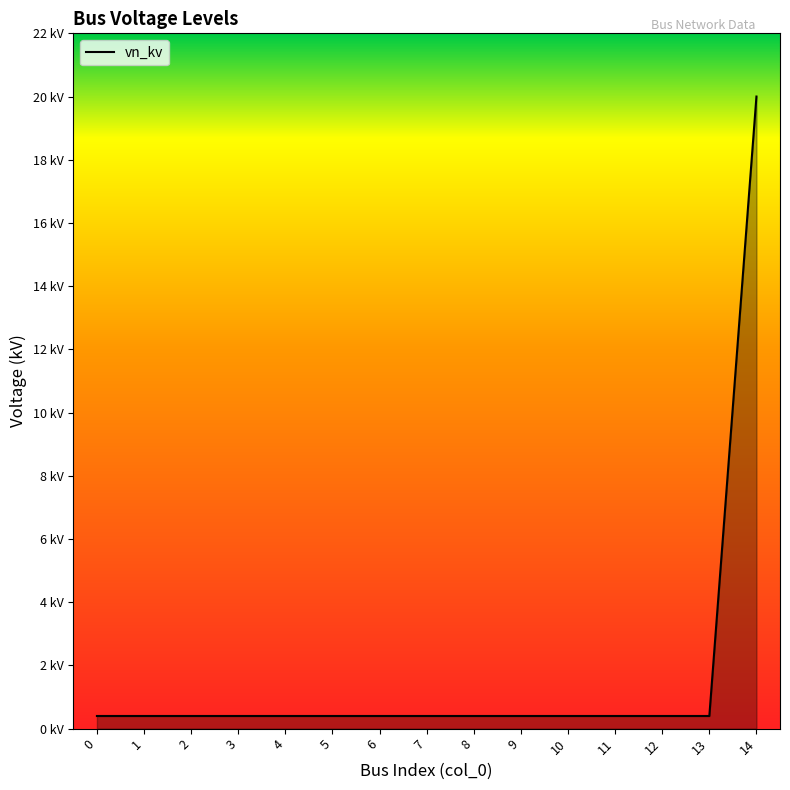

Reading left to right, what are all the values shown in this chart?

0.4	0.4	0.4	0.4	0.4	0.4	0.4	0.4	0.4	0.4	0.4	0.4	0.4	0.4	20.0